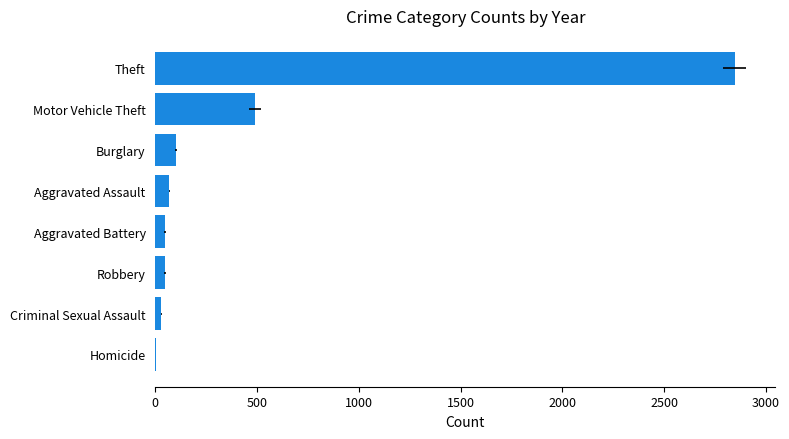

What is the value of the 2nd bar from the left?

30